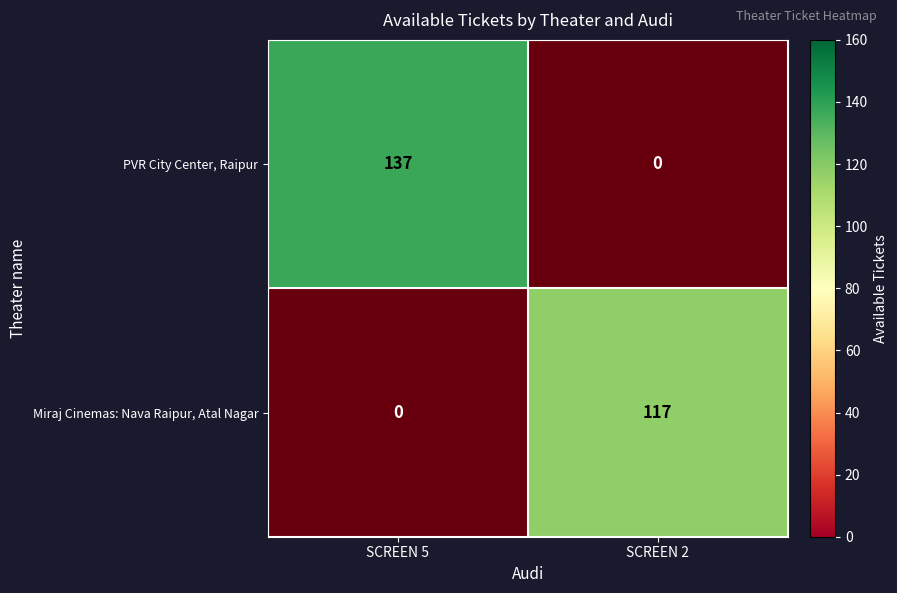

Which label corresponds to the smallest value in the chart?

SCREEN 2